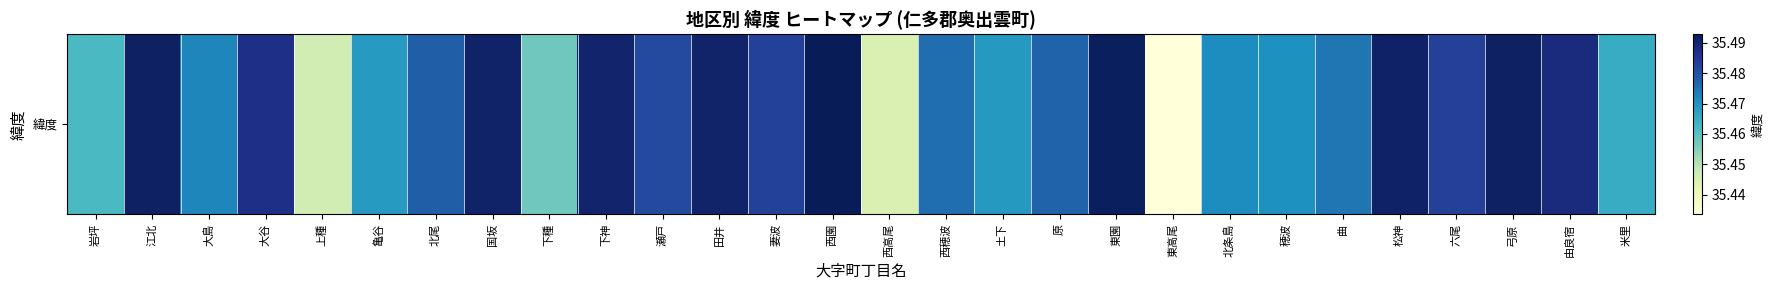

The chart shows a value of 57.9 at 曲. True or false?

False